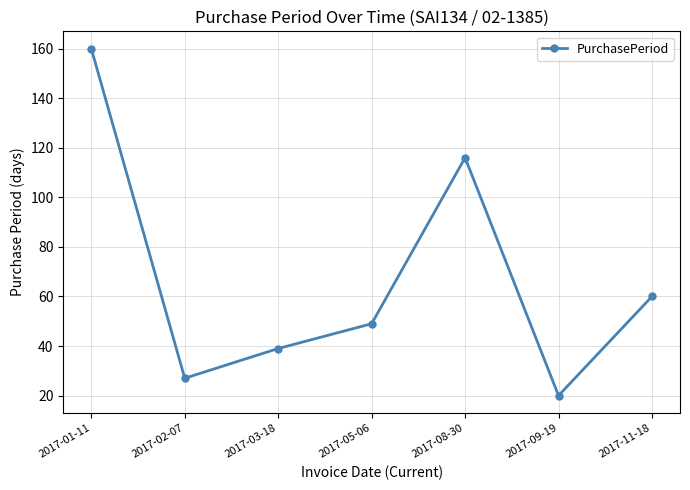

Is this an area chart (filled region under the line)?

No